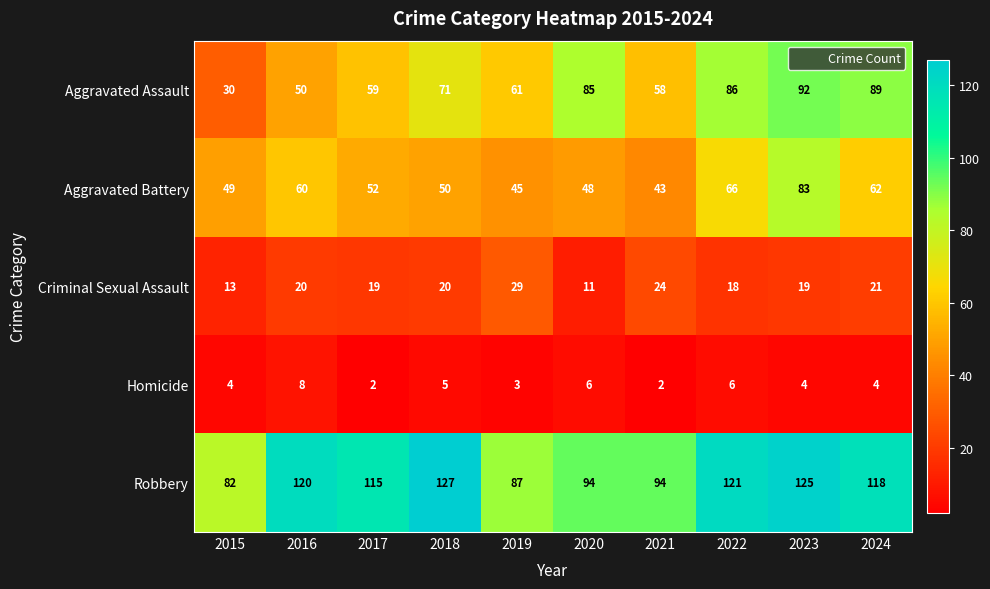

True or false: Homicide has a value of 1 at 2024.

False